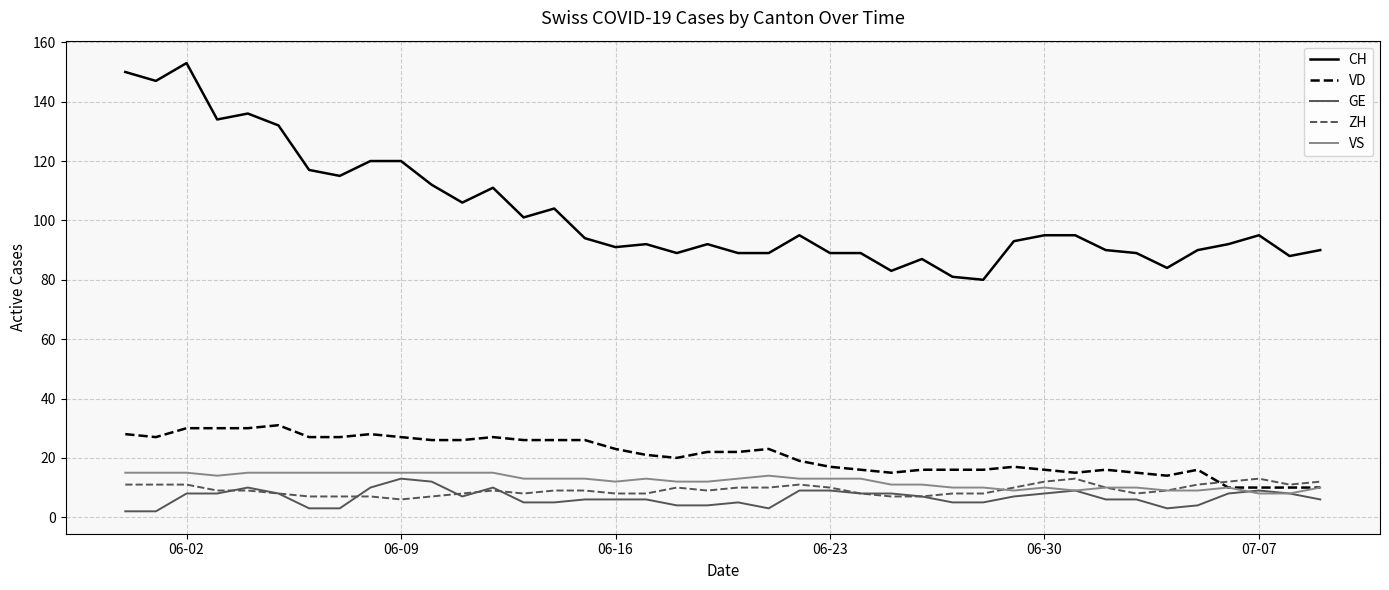

True or false: VS and CH cross at least once.

False